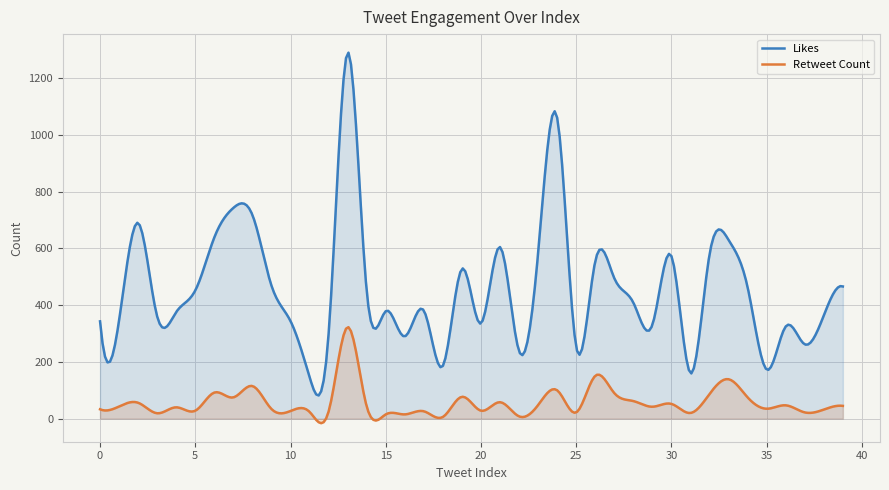

Where is Retweet Count nearest to the value 164?

26